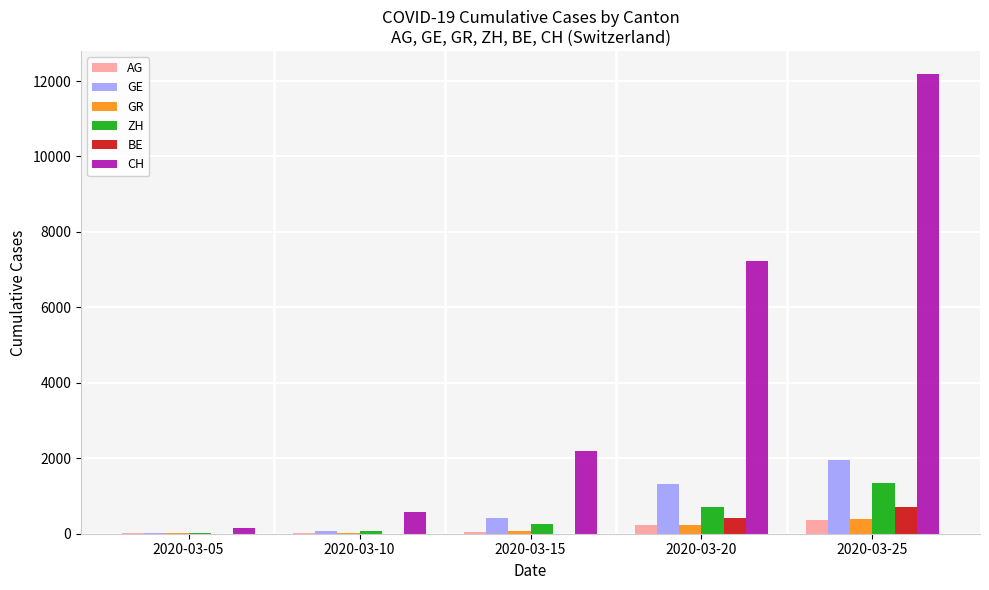

How many series are shown in this chart?

6